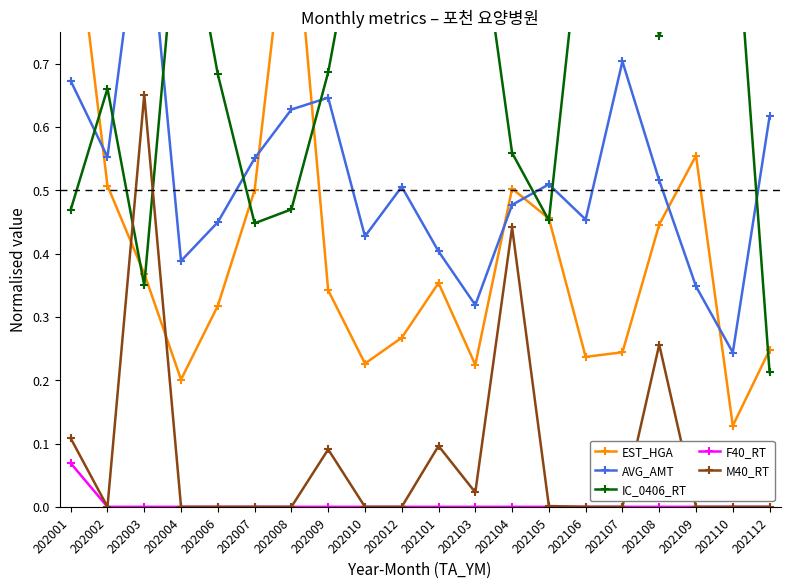

True or false: EST_HGA and M40_RT intersect in this chart.

True